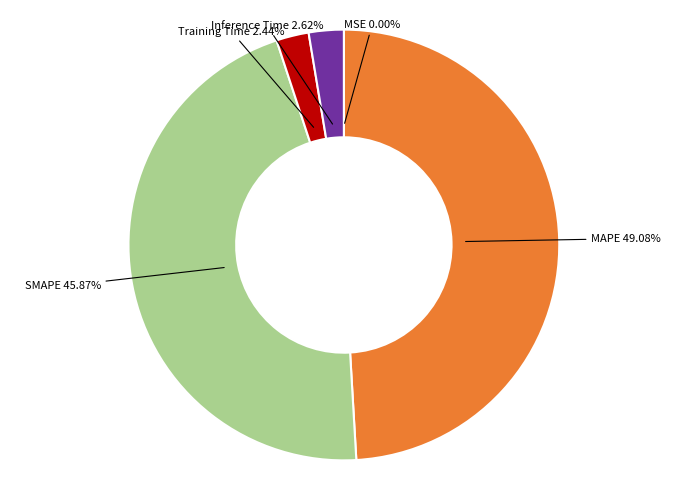

Is there any slice that represents more than half of the pie?

No